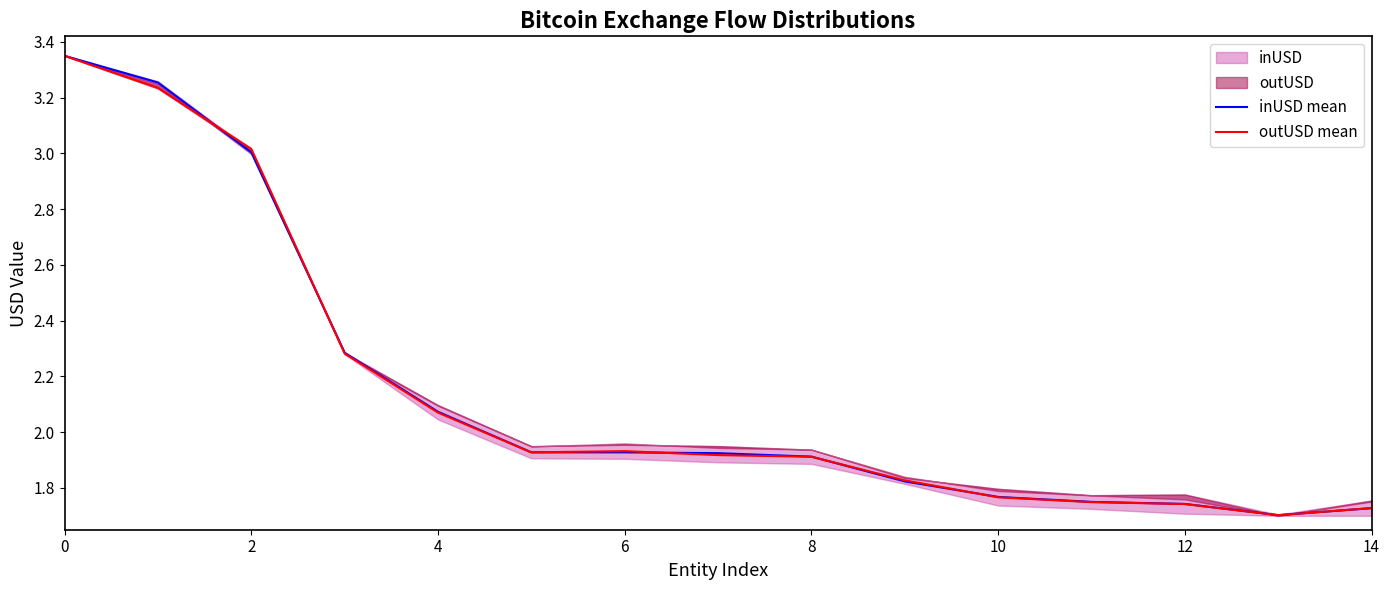

Does the chart display data point markers on the line(s)?

No